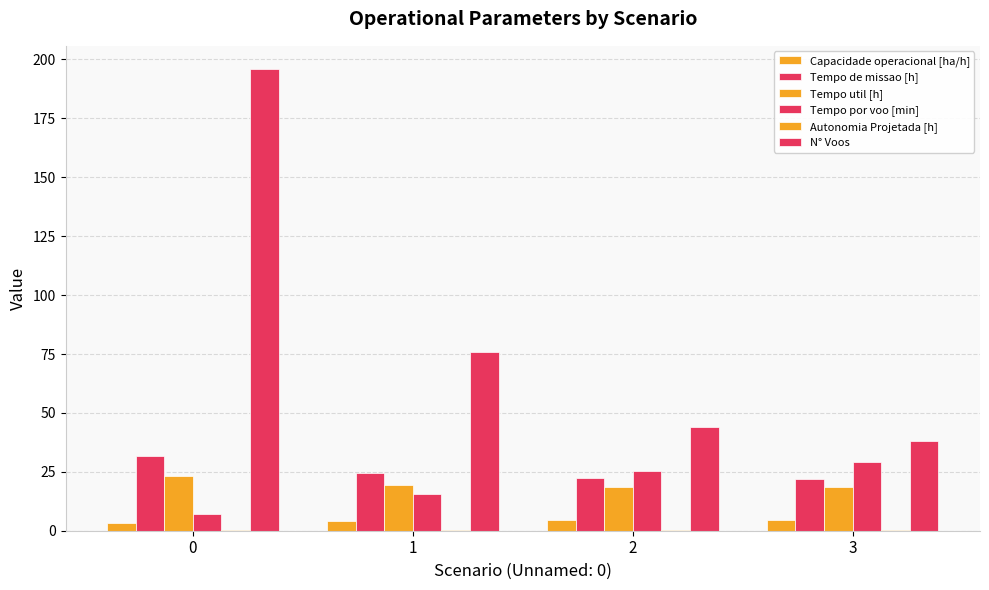

How many distinct data groups are displayed?

6